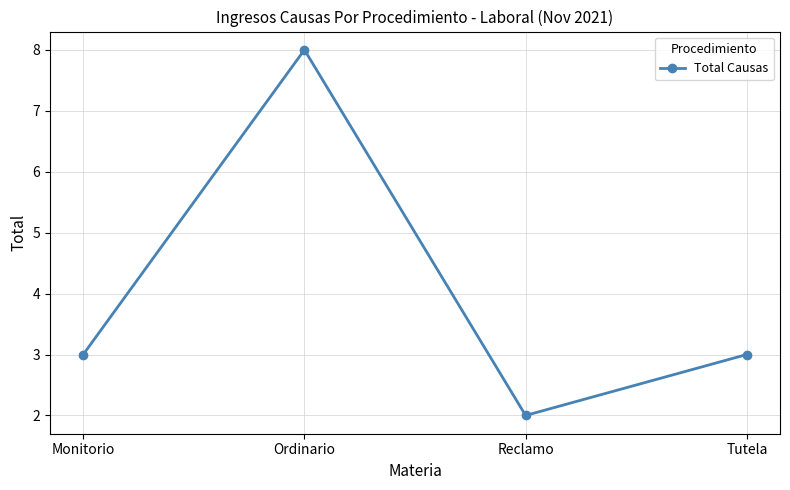

Approximately how many times larger is the value at Monitorio compared to Reclamo?

1.5